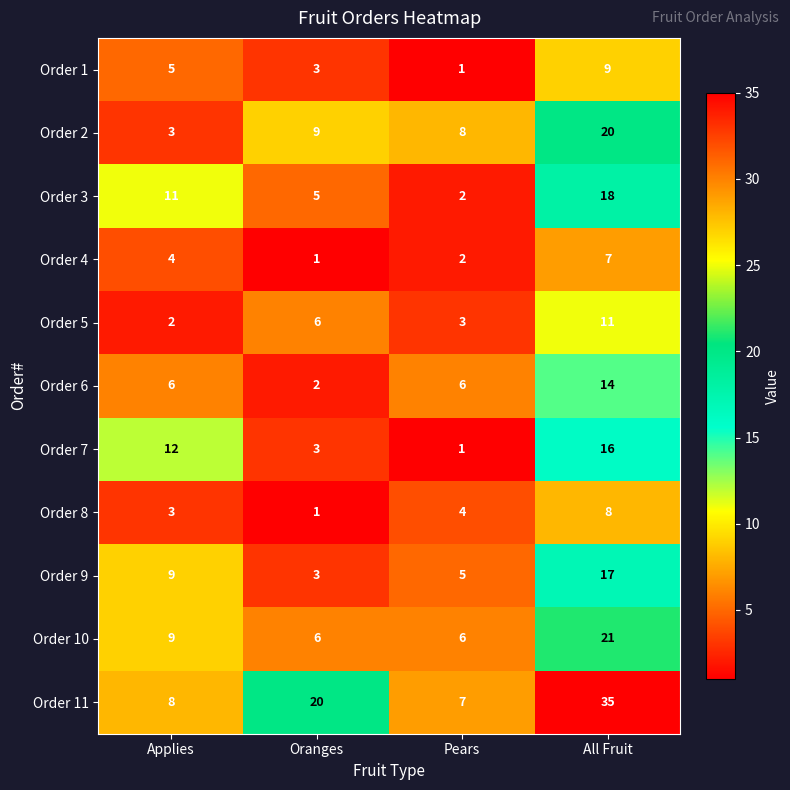

True or false: Order 5 has a value of 2 at Applies.

True